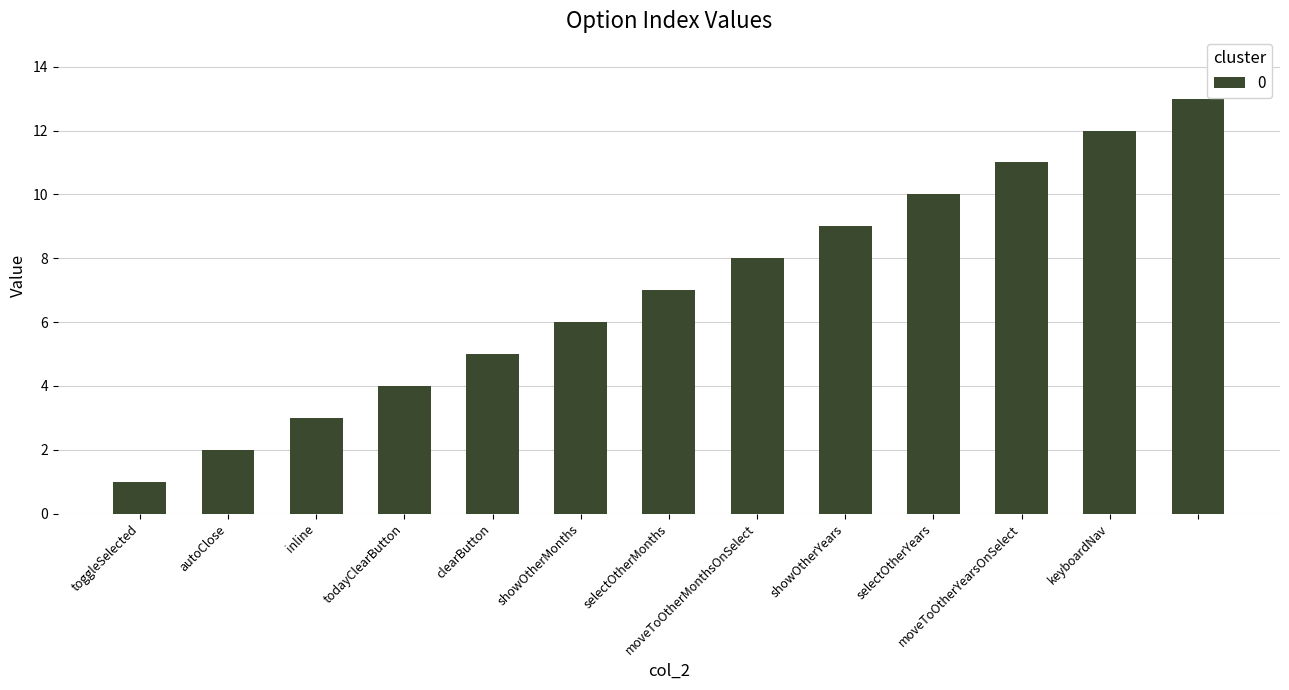

What is the difference between the maximum and minimum values?

12